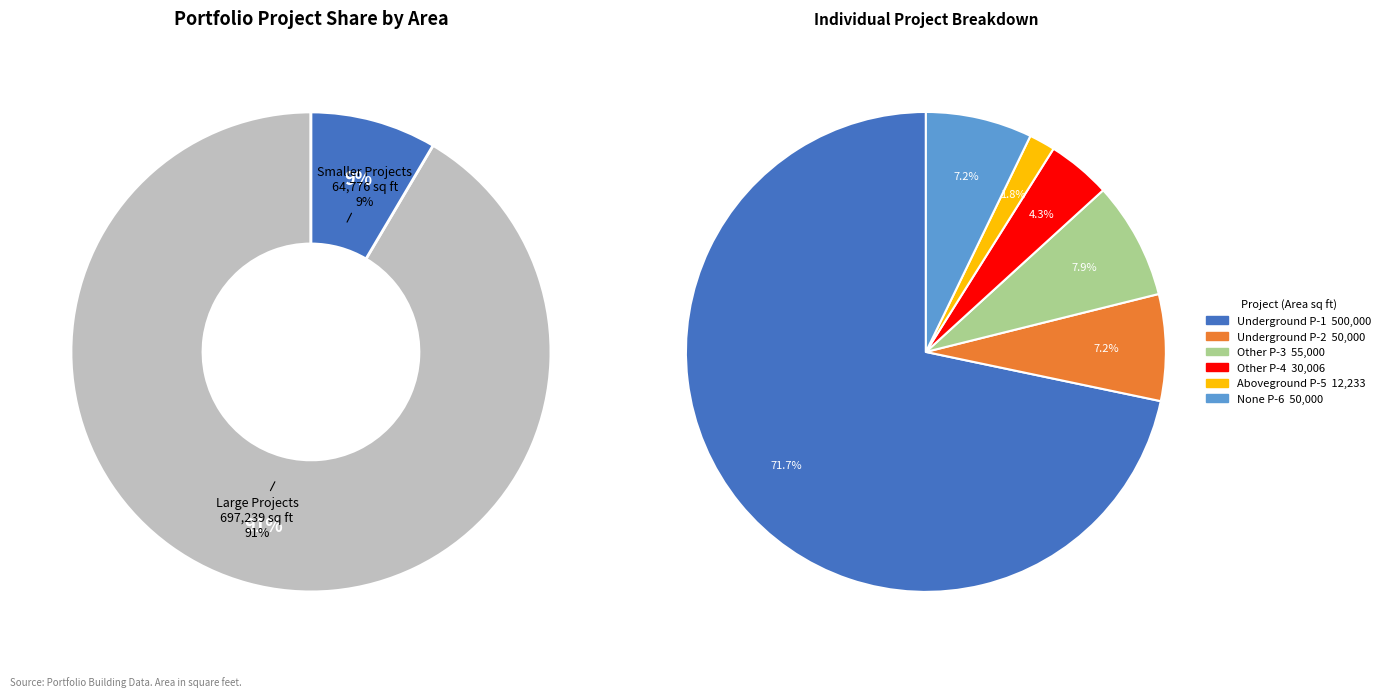

Is the sum of Portfolio Con Building Other P-4 and Portfolio Con Building None P-6 greater than half?

No